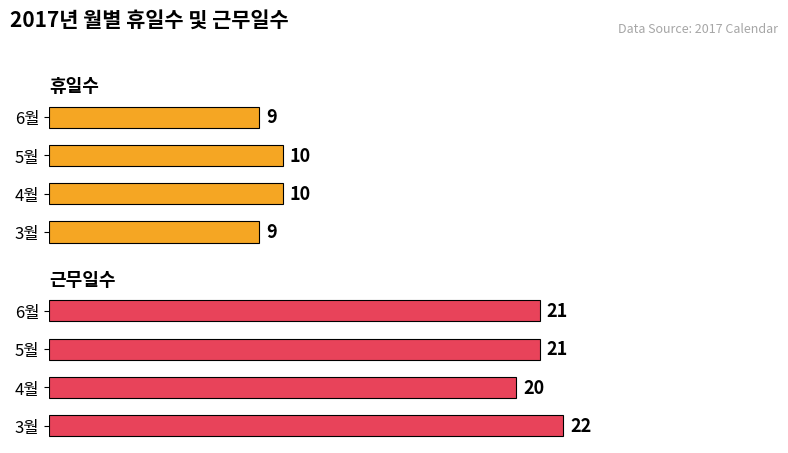

How many groups of bars are there?

4